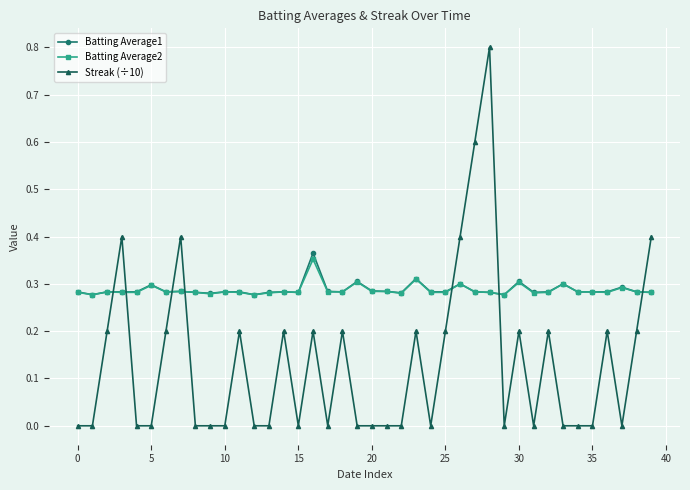

What is the greatest value displayed?

0.8